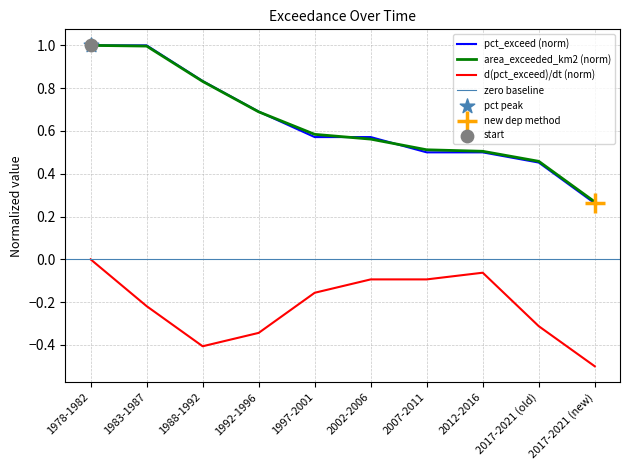

Which series has the largest Y range (max minus min)?

pct_exceed